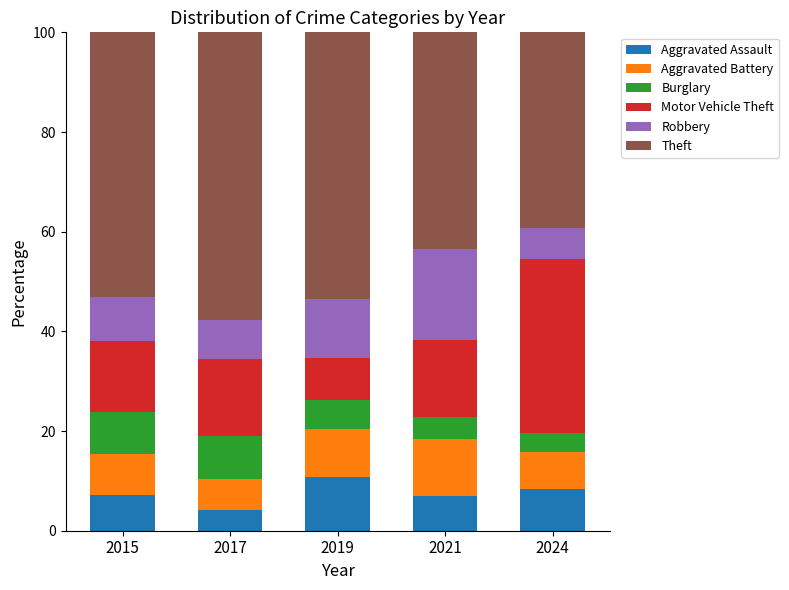

Count the number of categories in the chart.

5